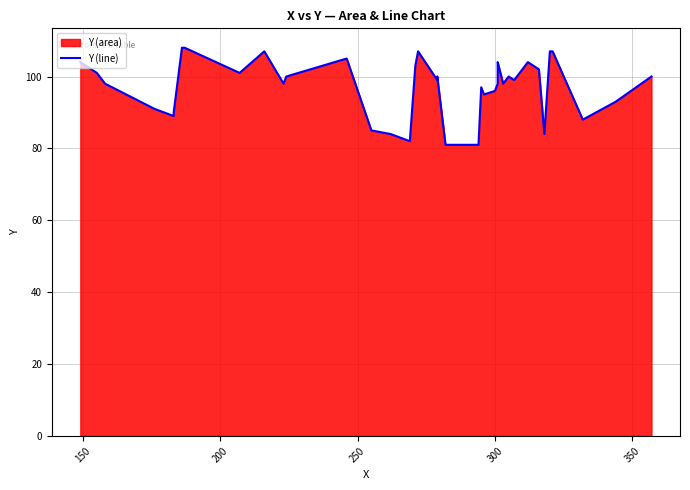

What is the maximum value shown in the chart?

108